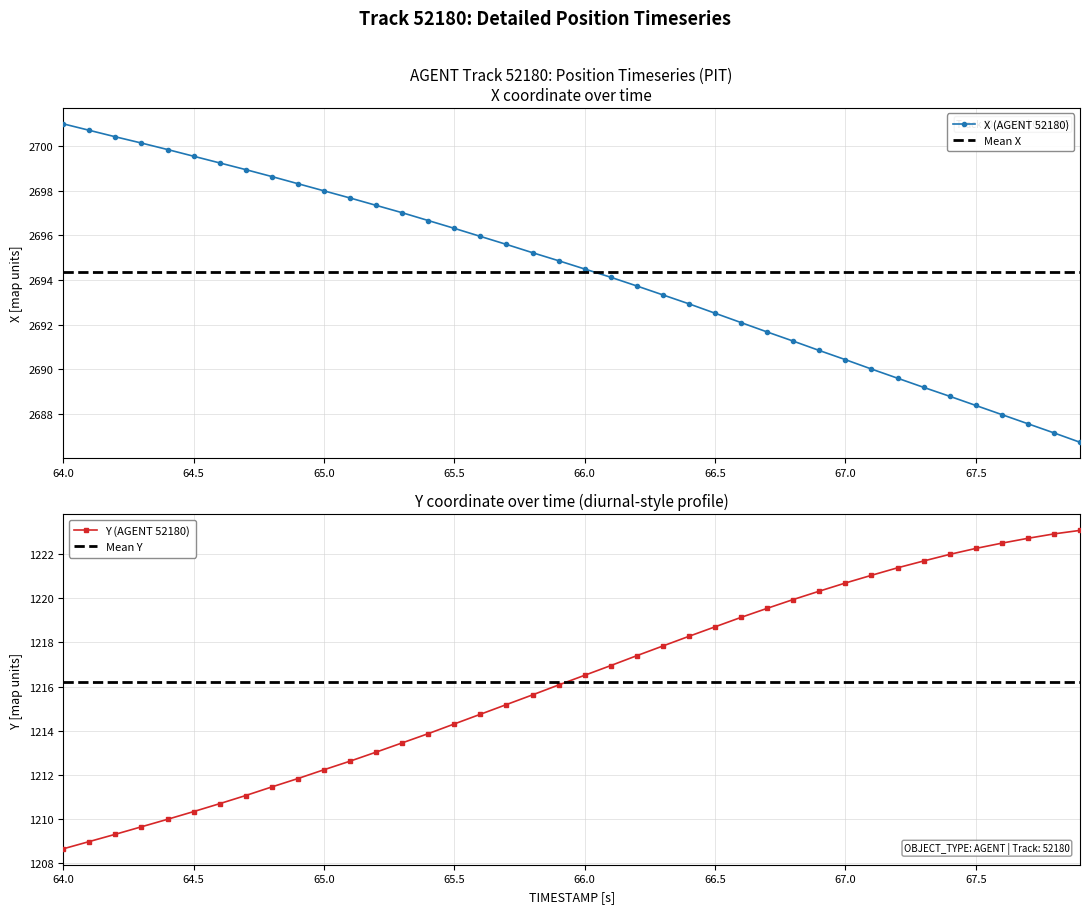

How many lines are shown in the chart?

2